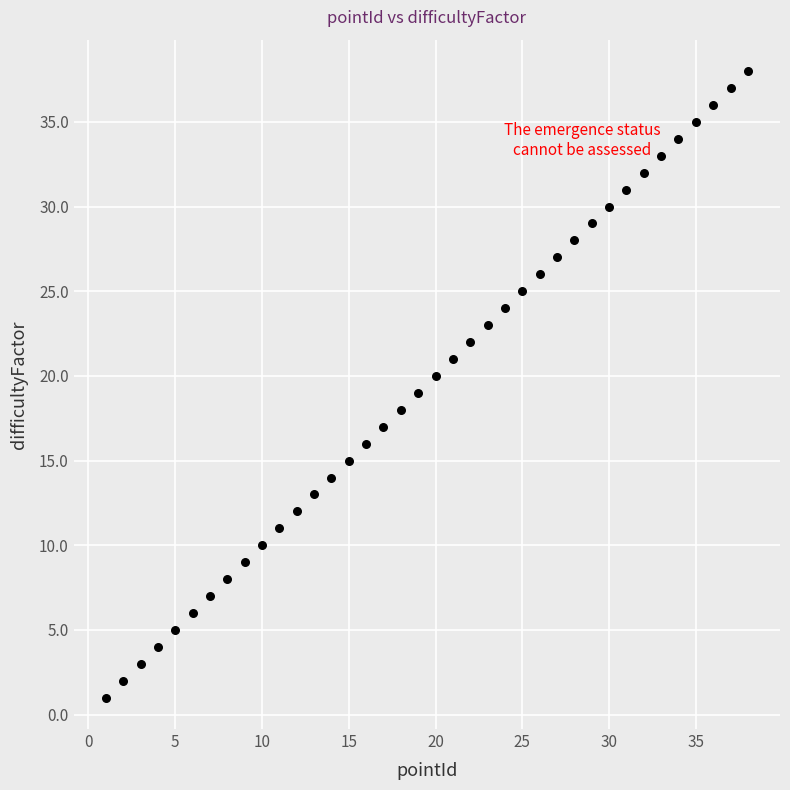

What is the range of X values (max minus min)?

37